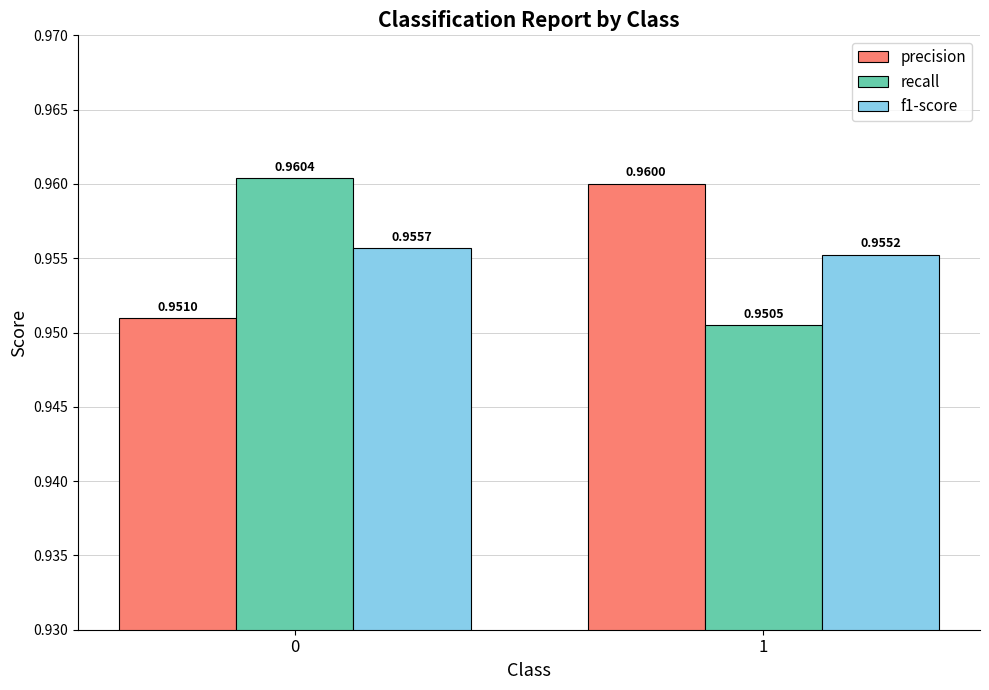

At how many categories does at least one series exceed 0?

2